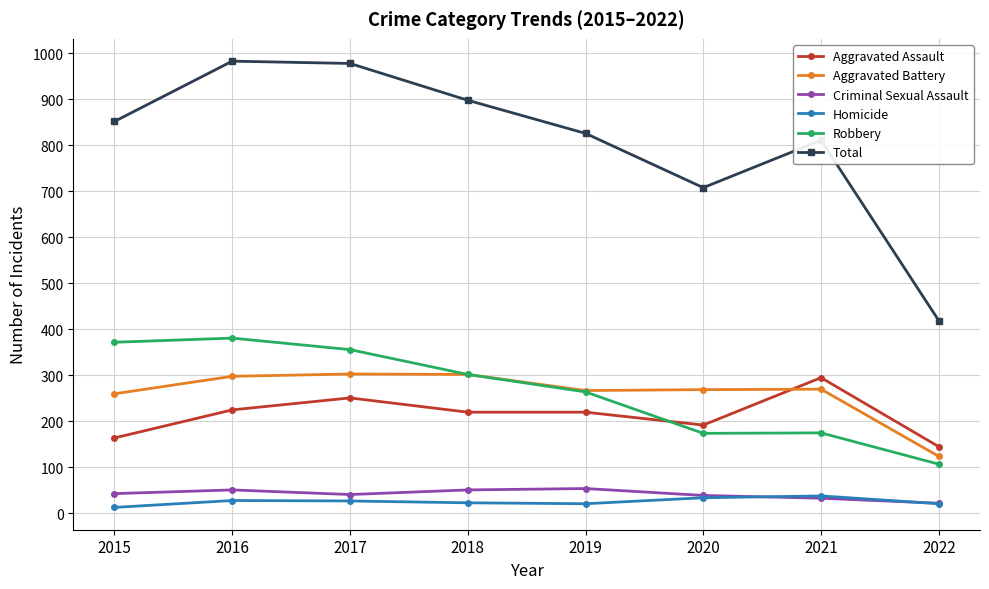

True or false: Criminal Sexual Assault has a value of 51 at 2018.

True